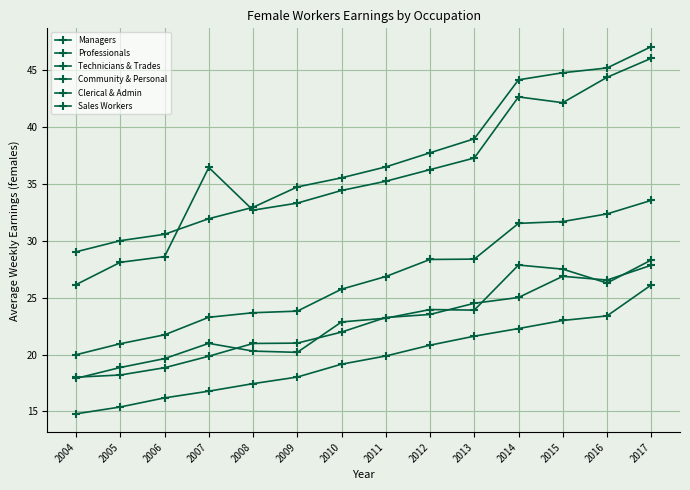

At which category is the sum across all series the highest?

2017